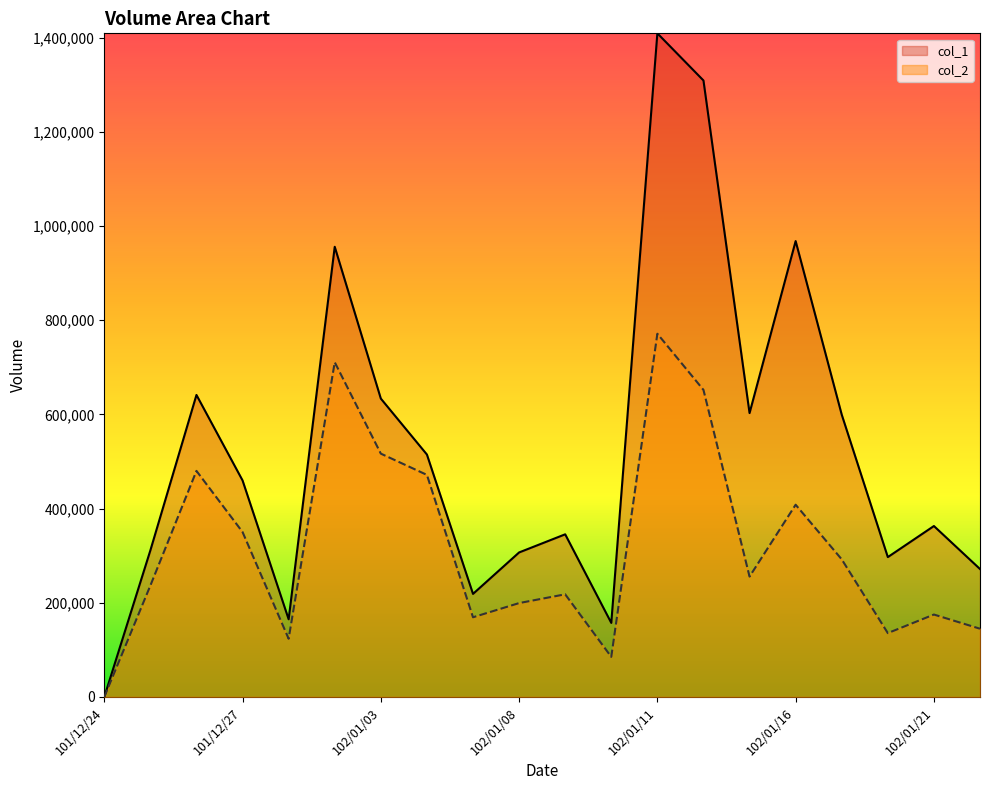

Reading left to right, list all the values displayed in this chart.

col_1: 101/12/24=0.0	101/12/25=311300.0	101/12/26=641300.0	101/12/27=459800.0	101/12/28=165000.0	102/01/02=955900.0	102/01/03=633600.0	102/01/04=514800.0	102/01/07=218900.0	102/01/08=306900.0	102/01/09=345400.0	102/01/10=157300.0	102/01/11=1409100.0	102/01/14=1309000.0	102/01/15=602800.0	102/01/16=968000.0	102/01/17=599500.0	102/01/18=297000.0	102/01/21=363000.0	102/01/22=271700.0
col_2: 101/12/24=0.0	101/12/25=236588.0	101/12/26=480051.0	101/12/27=350229.0	101/12/28=123640.0	102/01/02=710765.0	102/01/03=516703.0	102/01/04=471570.0	102/01/07=169235.0	102/01/08=199386.0	102/01/09=218009.0	102/01/10=85206.0	102/01/11=771243.0	102/01/14=652025.0	102/01/15=255662.0	102/01/16=408210.0	102/01/17=292215.0	102/01/18=135641.0	102/01/21=175054.0	102/01/22=144936.0